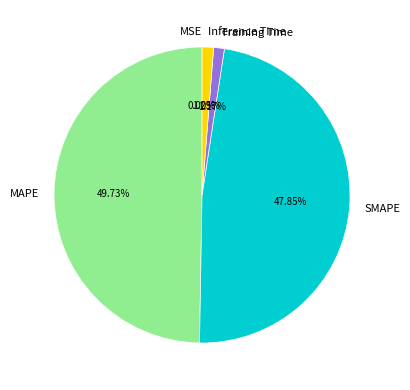

Is the sum of SMAPE and MAPE greater than half?

Yes